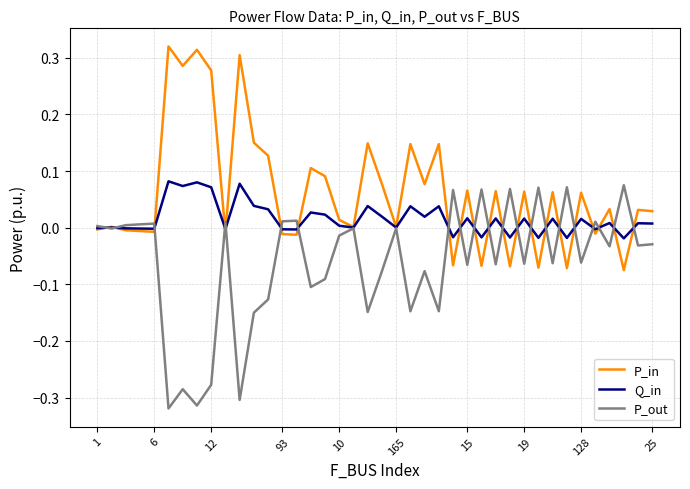

Rank the series by their average value, from highest to lowest.

P_in, Q_in, P_out